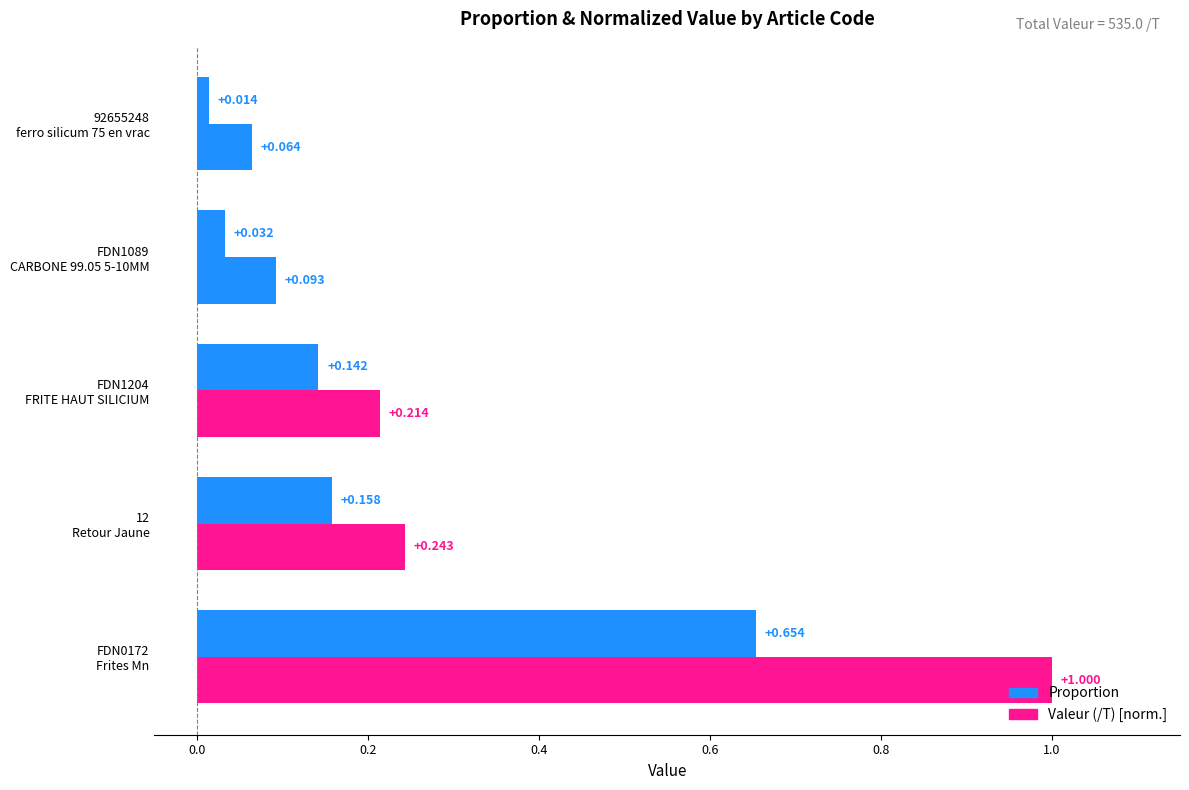

How many distinct data groups are displayed?

2